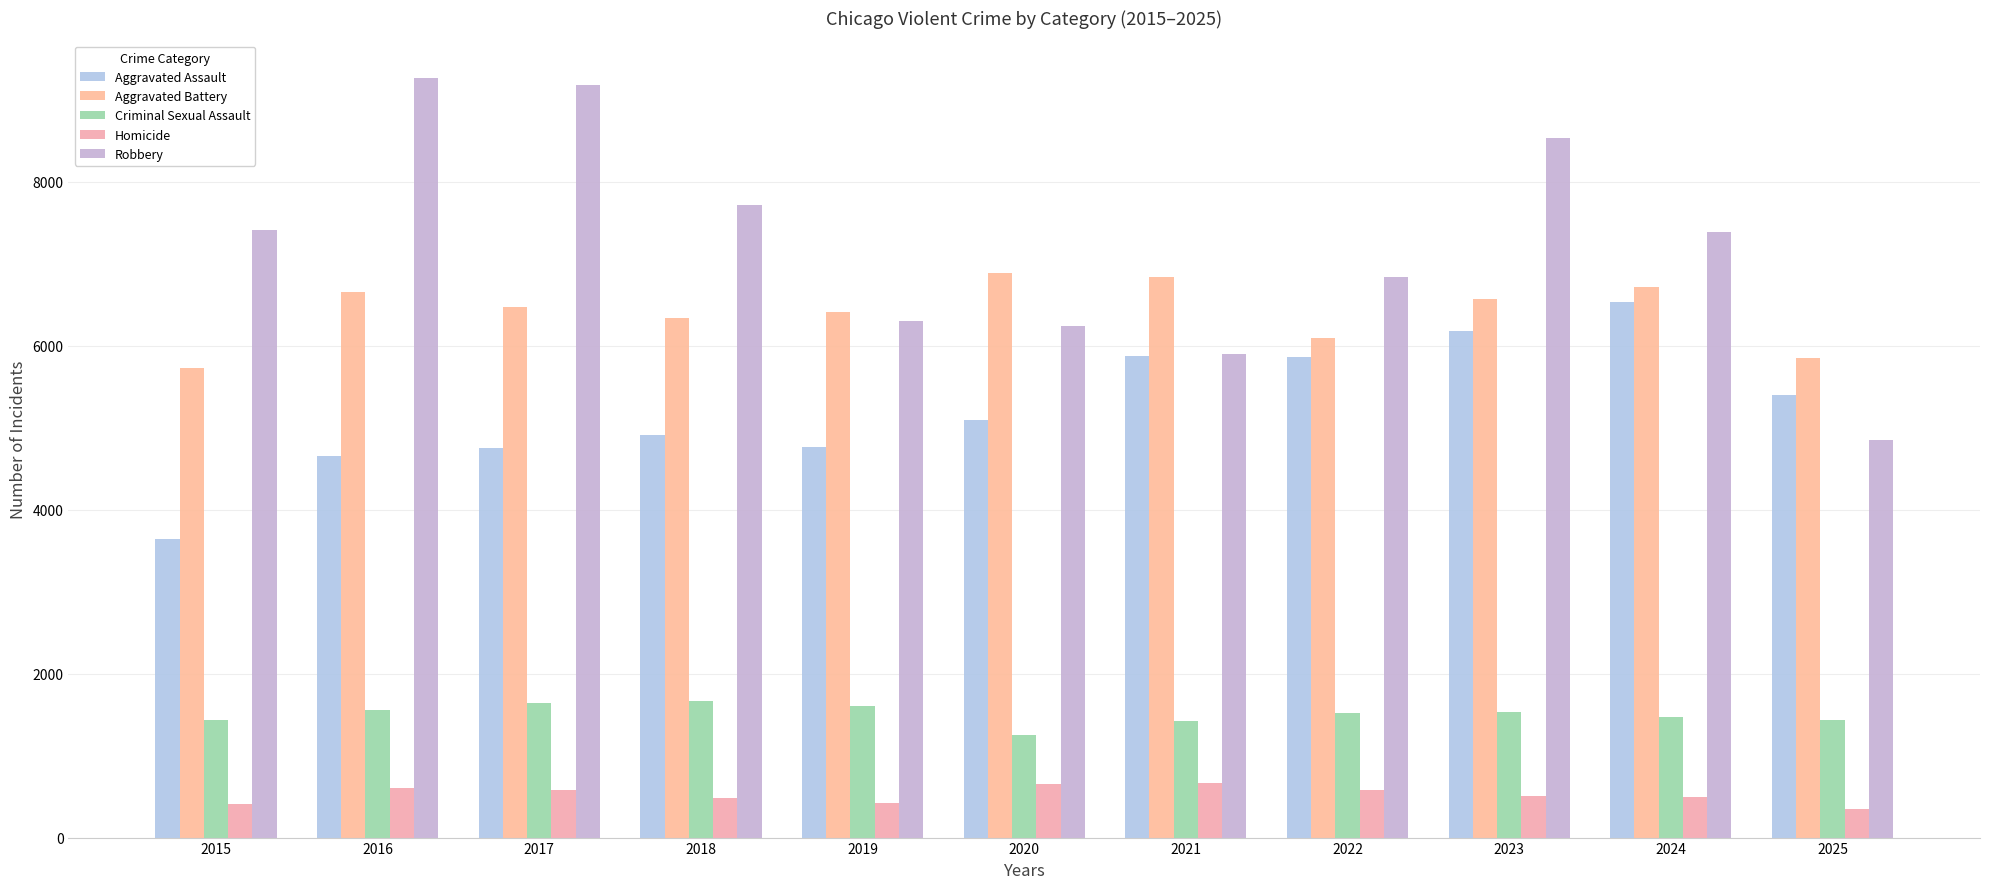

Does the chart contain any negative values?

No